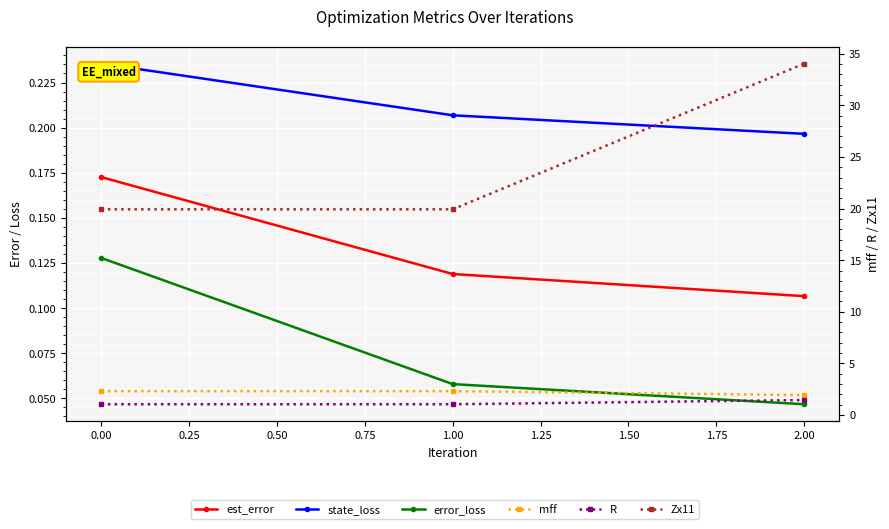

Which has a higher value, 0.00 or −0.25?

−0.25